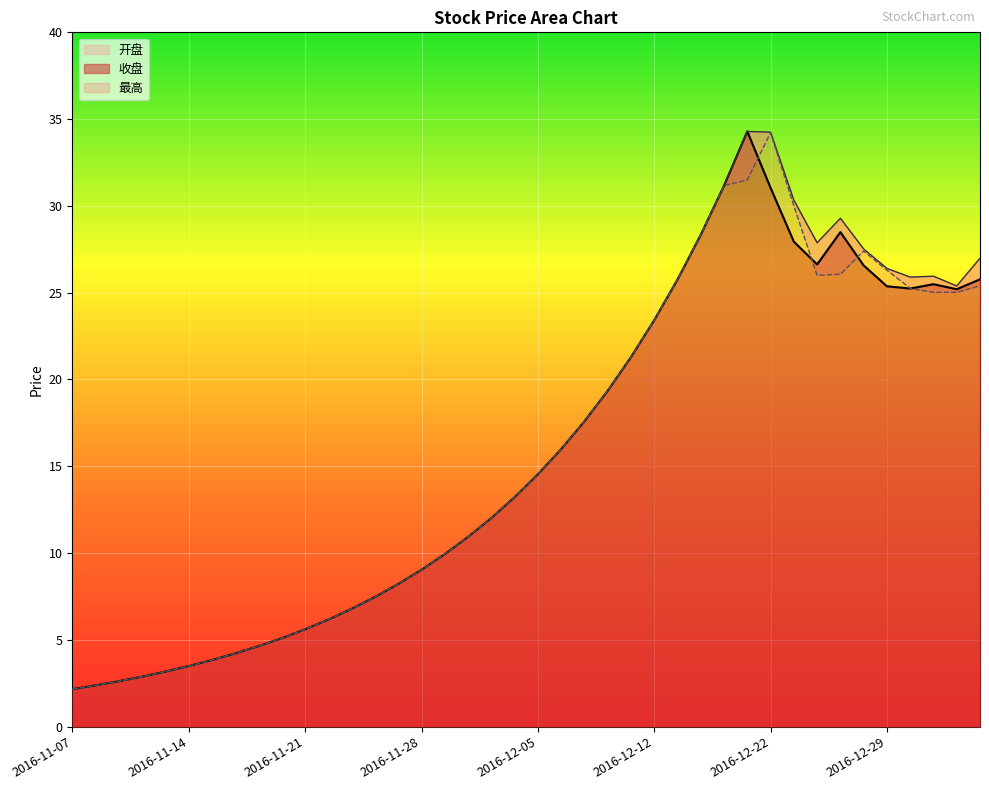

At which label is 最高 closest to 18?

2016-12-07